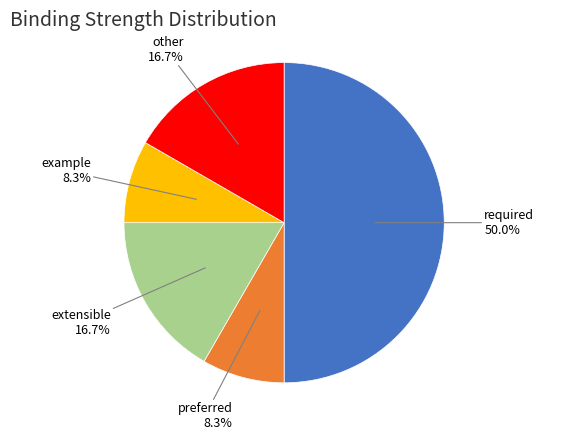

To the nearest percent, what is the average slice percentage?

20%